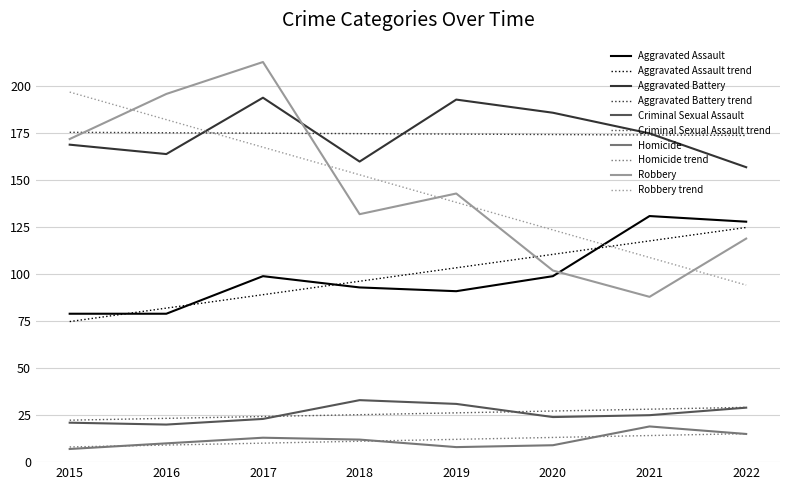

True or false: Aggravated Assault has more than 0 interior local peaks.

True